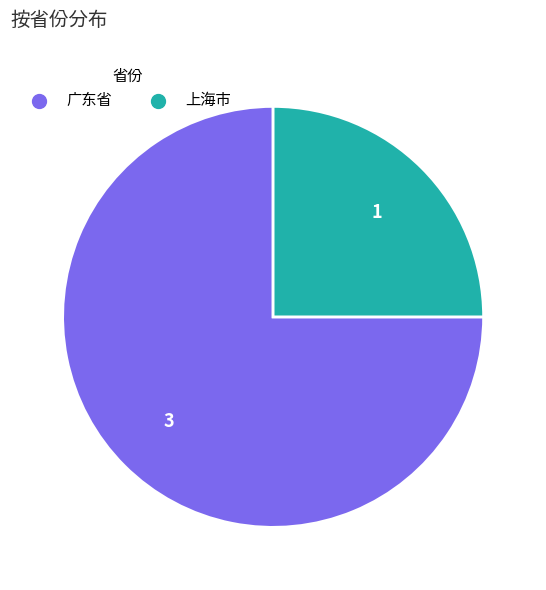

Which slice is the largest?

广东省